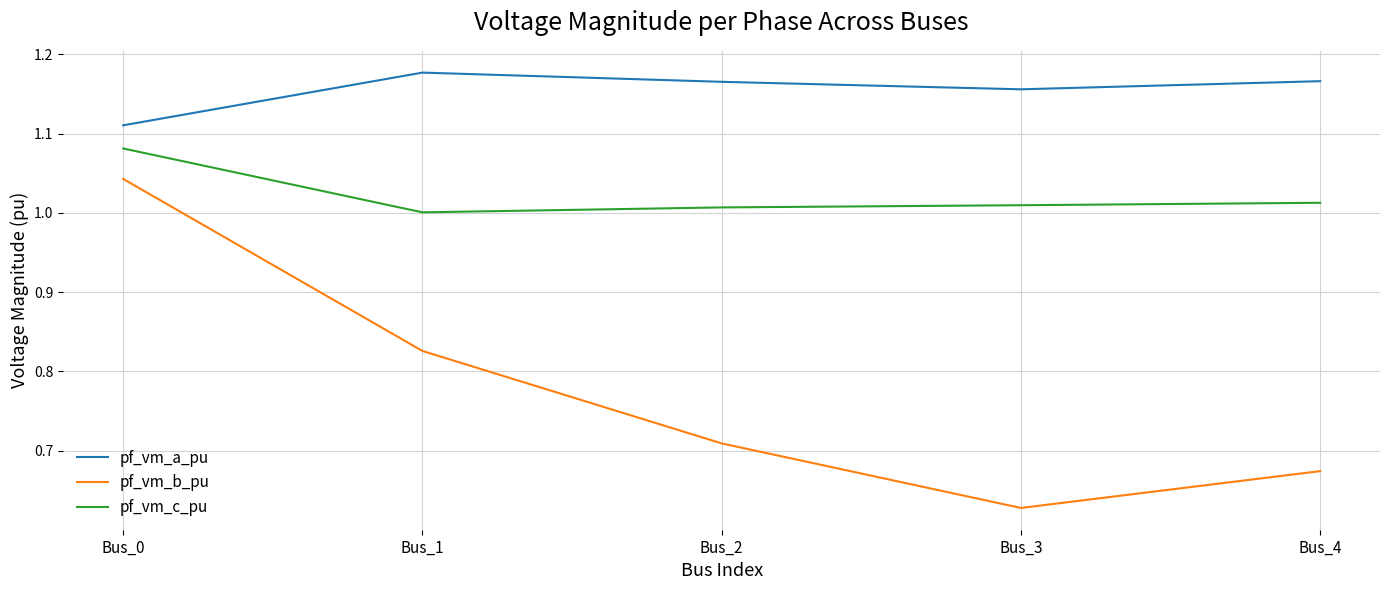

Rank the series at Bus_0 from highest to lowest value.

pf_vm_a_pu, pf_vm_c_pu, pf_vm_b_pu